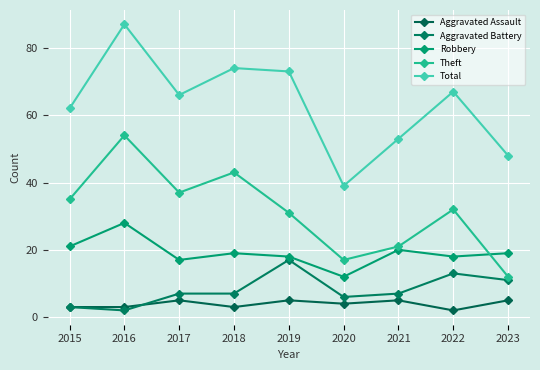

Where is the first local minimum for Total?

2017